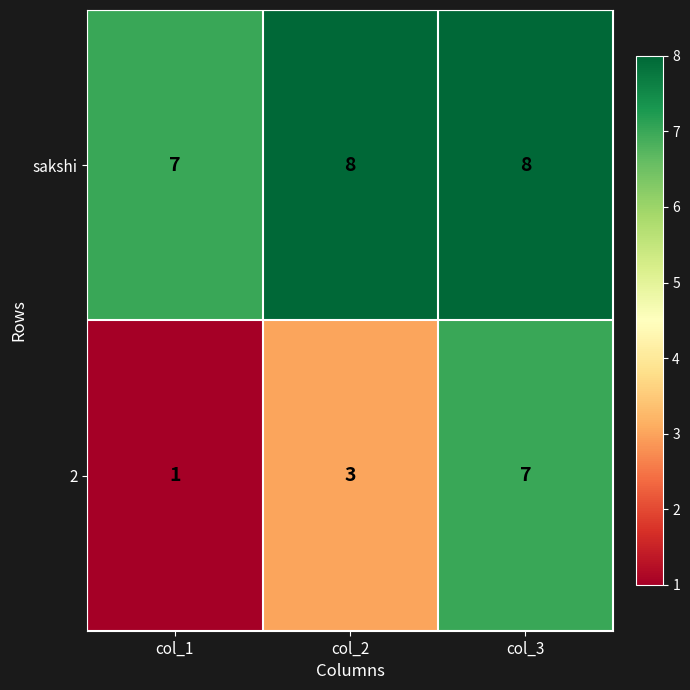

What is the difference between the highest and lowest values at col_2?

5